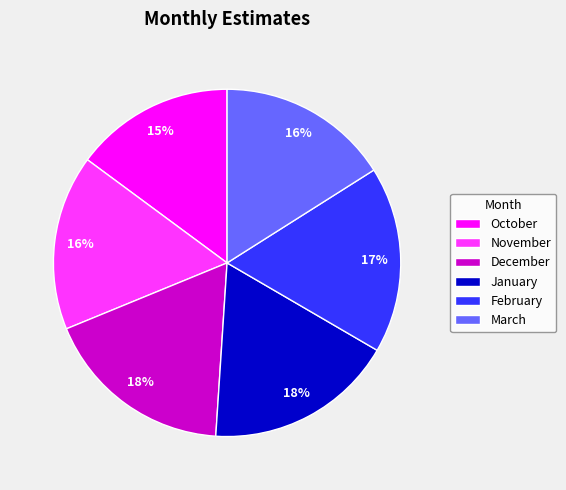

Which category has the smallest portion of the pie?

October